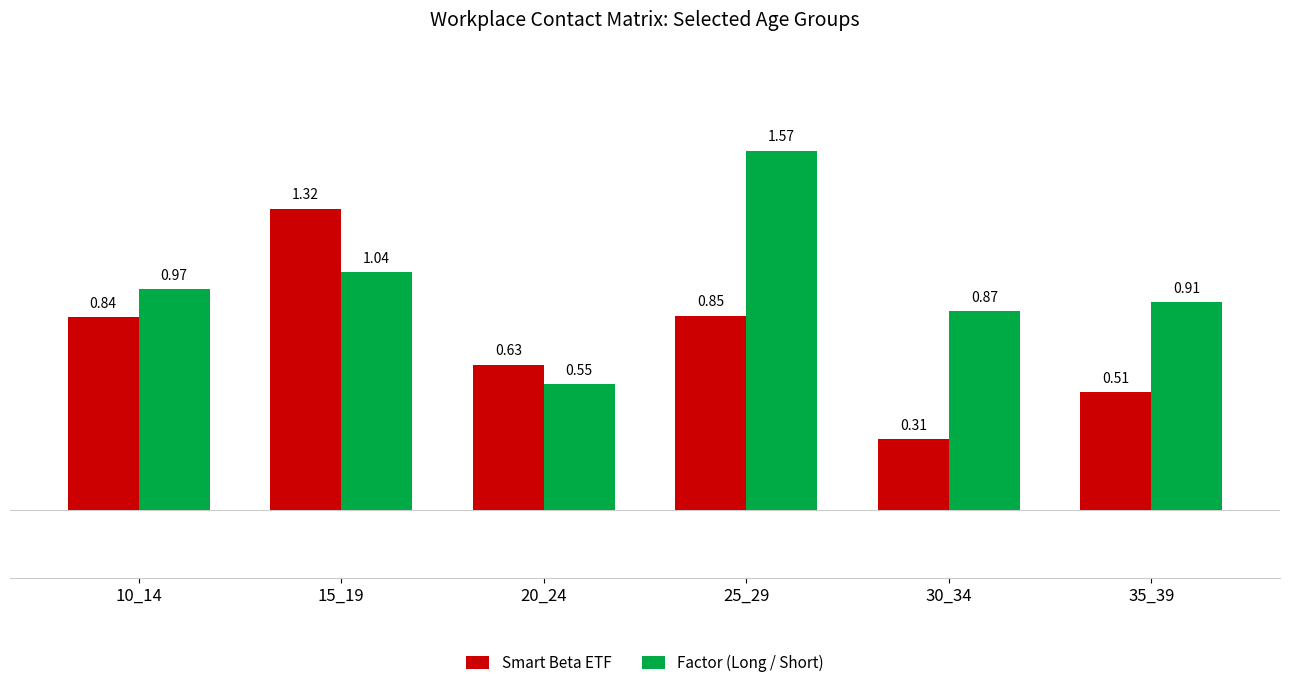

Is the value of Factor (Long / Short) at 10_14 greater than the value of Smart Beta ETF at 35_39?

Yes